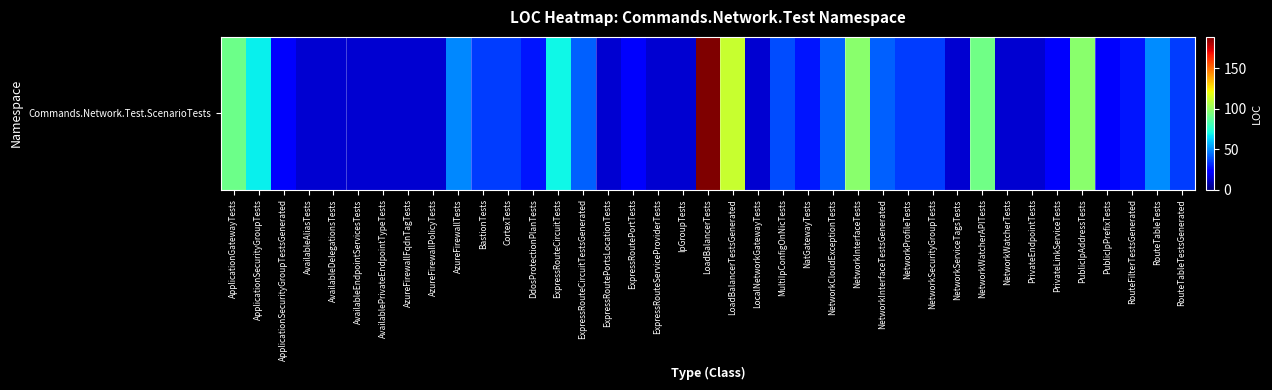

List the labels in order of value, largest first.

LoadBalancerTests, LoadBalancerTestsGenerated, NetworkInterfaceTests, PublicIpAddressTests, NetworkWatcherAPITests, ApplicationGatewayTests, ExpressRouteCircuitTests, ApplicationSecurityGroupTests, RouteTableTests, AzureFirewallTests, ExpressRouteCircuitTestsGenerated, NetworkCloudExceptionTests, NetworkInterfaceTestsGenerated, MultiIpConfigOnNicTests, BastionTests, CortexTests, NetworkProfileTests, NetworkSecurityGroupTests, RouteTableTestsGenerated, DdosProtectionPlanTests, NatGatewayTests, RouteFilterTestsGenerated, ApplicationSecurityGroupTestsGenerated, ExpressRoutePortTests, PrivateLinkServiceTests, PublicIpPrefixTests, AvailableAliasTests, AvailableDelegationsTests, AvailableEndpointServicesTests, AvailablePrivateEndpointTypeTests, AzureFirewallFqdnTagTests, AzureFirewallPolicyTests, ExpressRoutePortsLocationTests, ExpressRouteServiceProviderTests, IpGroupTests, LocalNetworkGatewayTests, NetworkServiceTagsTests, NetworkWatcherTests, PrivateEndpointTests